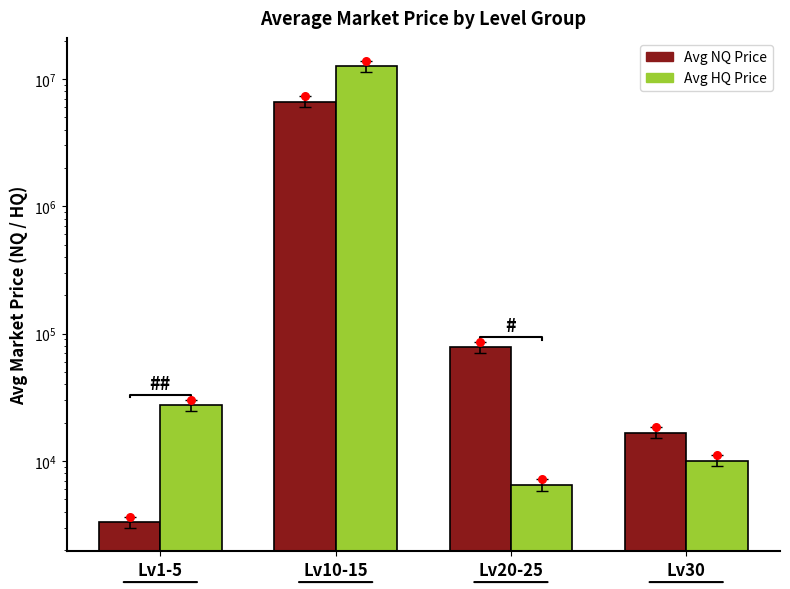

What are all the series names shown in the legend?

Avg NQ Price, Avg HQ Price